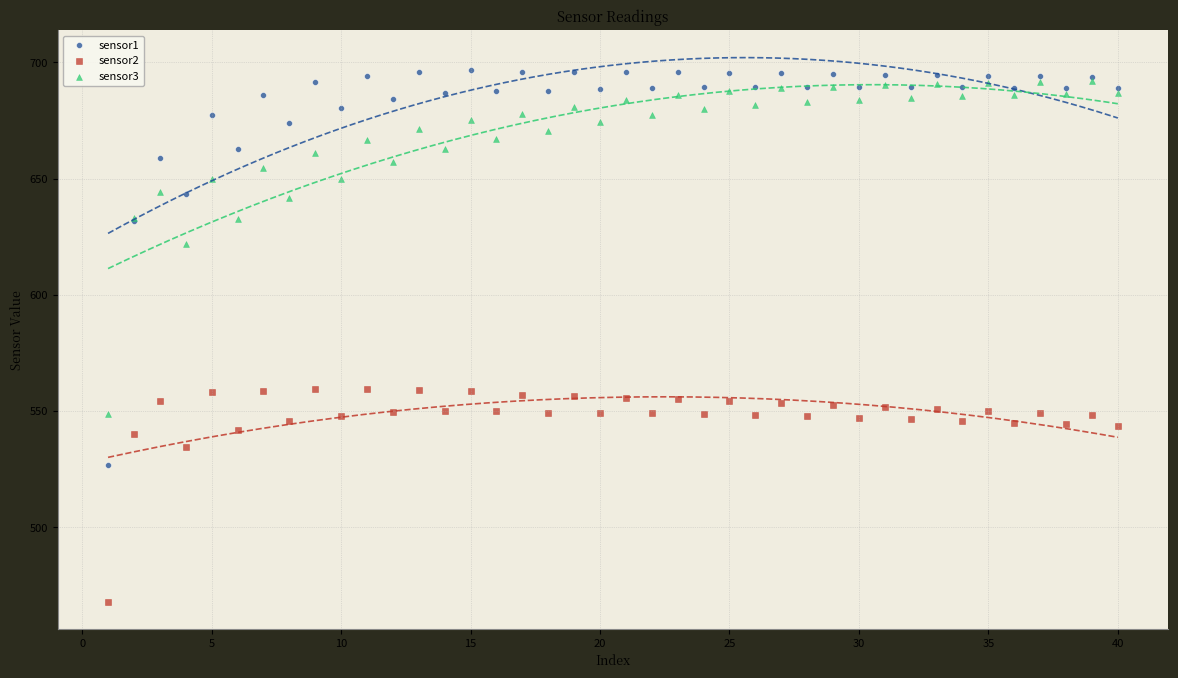

Which series contains the highest Y value?

sensor1